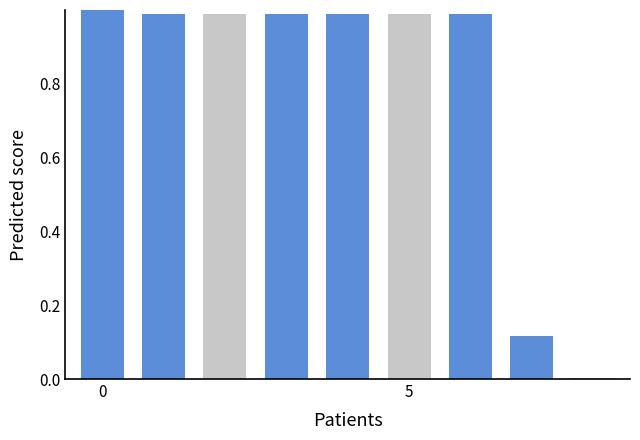

What is the sum of all values?

7.1